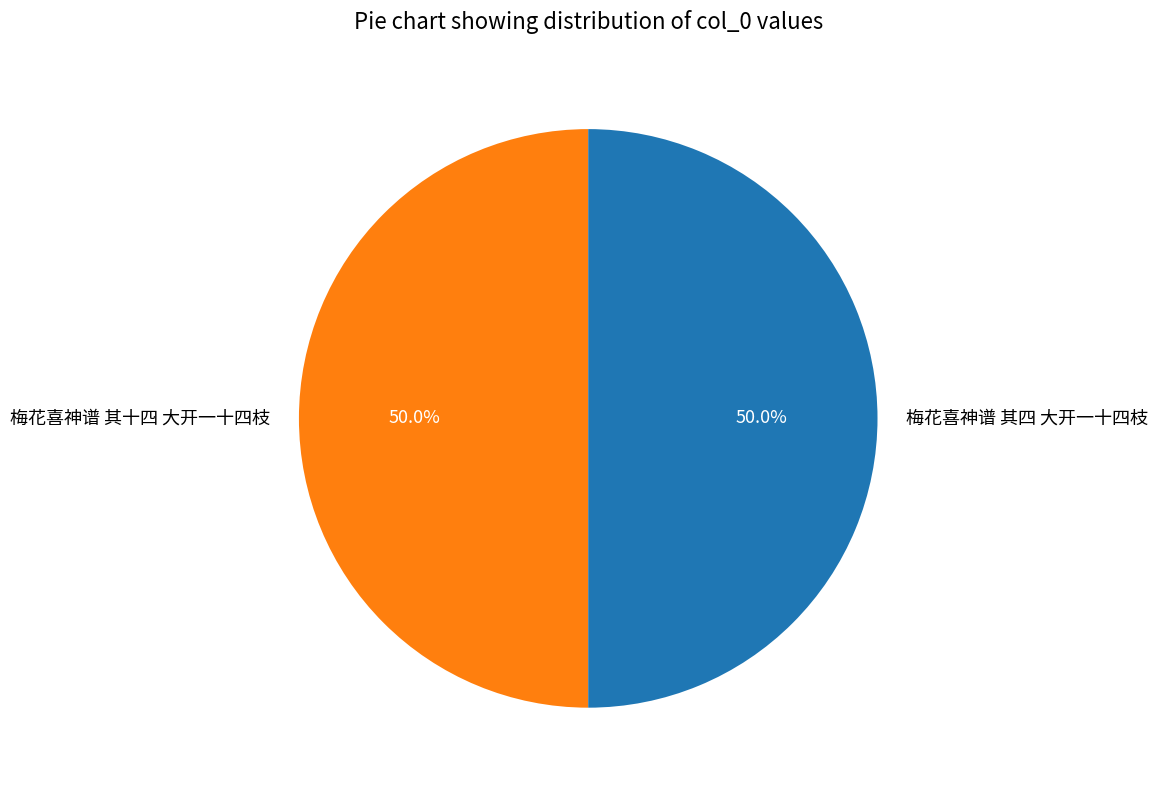

Is the sum of 梅花喜神谱 其四 大开一十四枝 and 梅花喜神谱 其十四 大开一十四枝 greater than half?

Yes